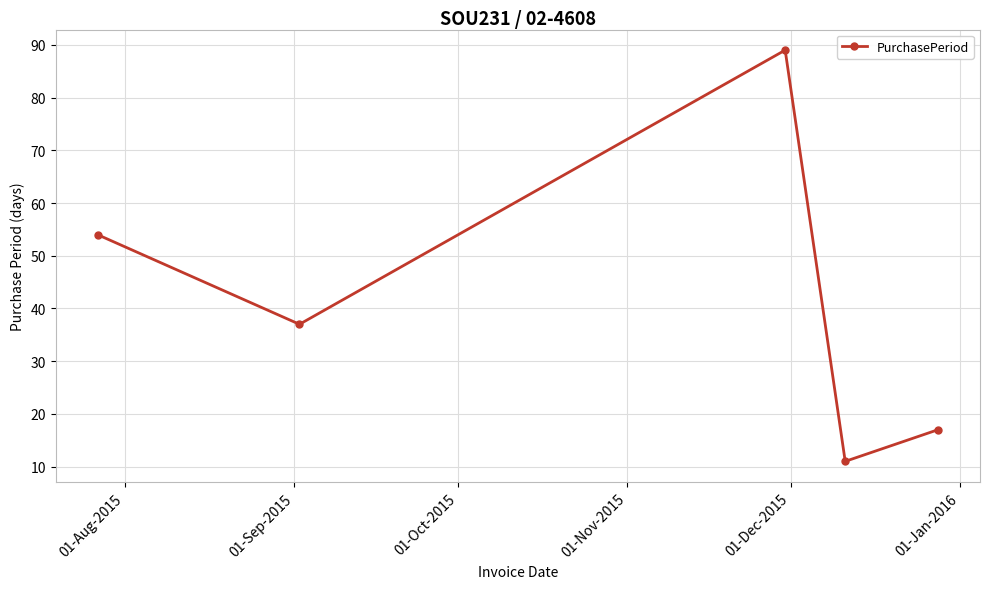

What is the greatest value displayed?

89